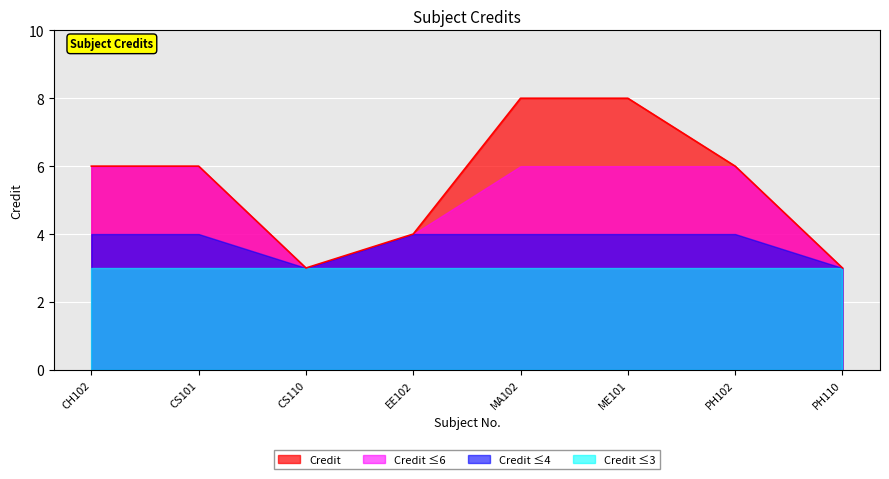

What is the change in value from MA102 to PH102?

-2